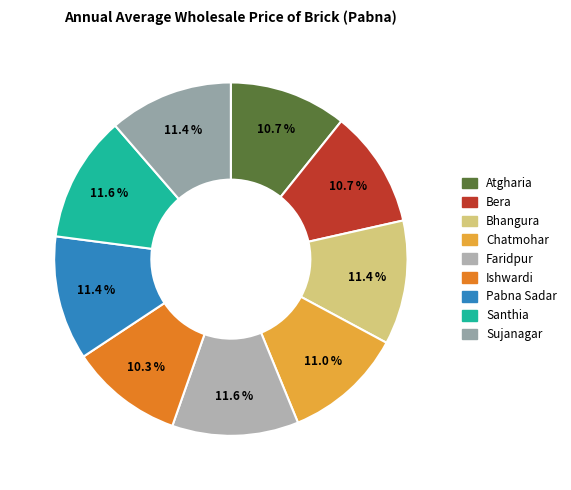

To the nearest percent, what is the combined percentage of Atgharia and Bera?

21%